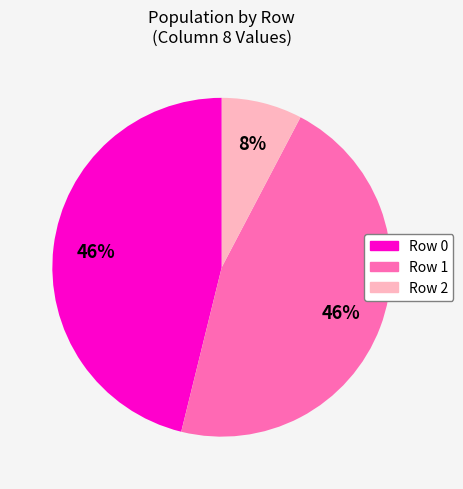

To the nearest percent, what is the combined percentage of Row 1 and Row 2?

54%